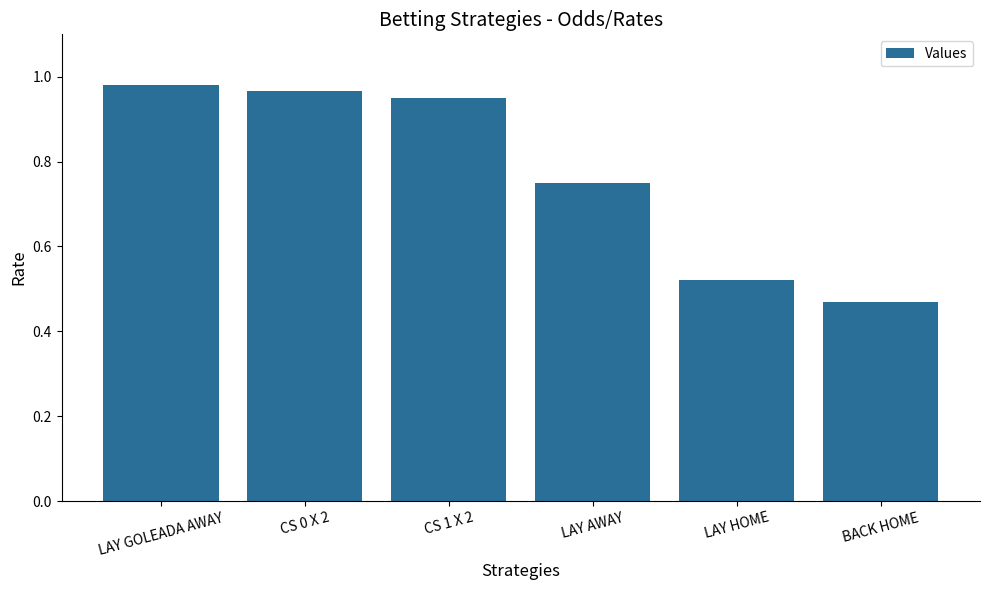

Where is the data nearest to the value 0?

BACK HOME